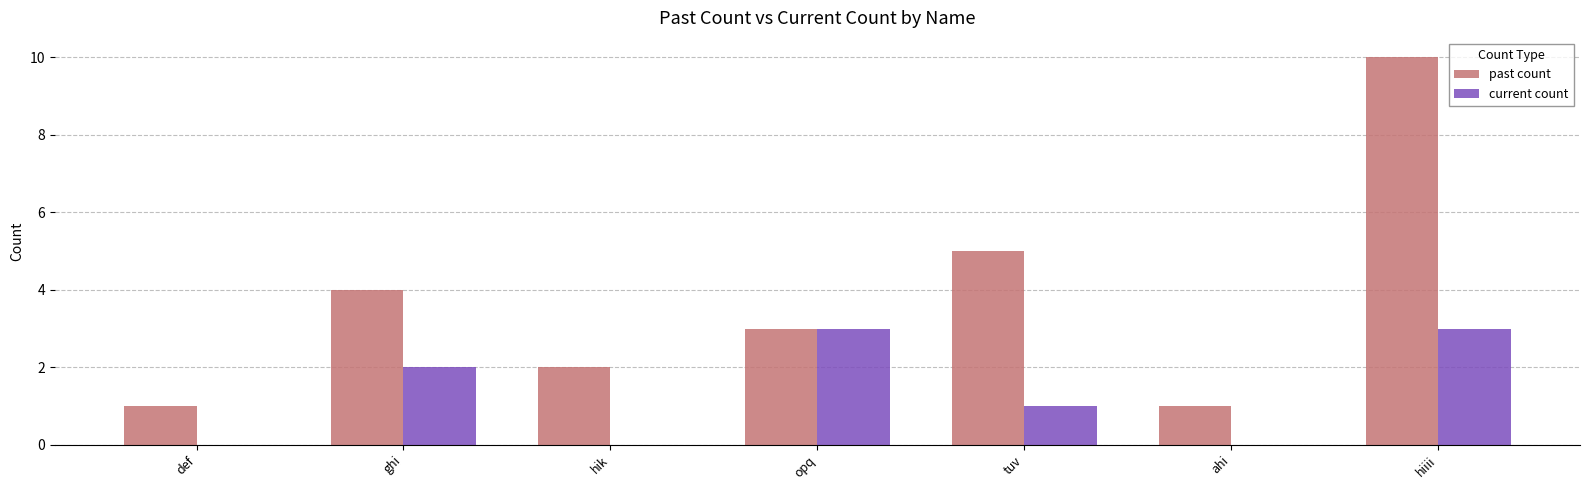

Which category has the highest value across all series?

hiiii